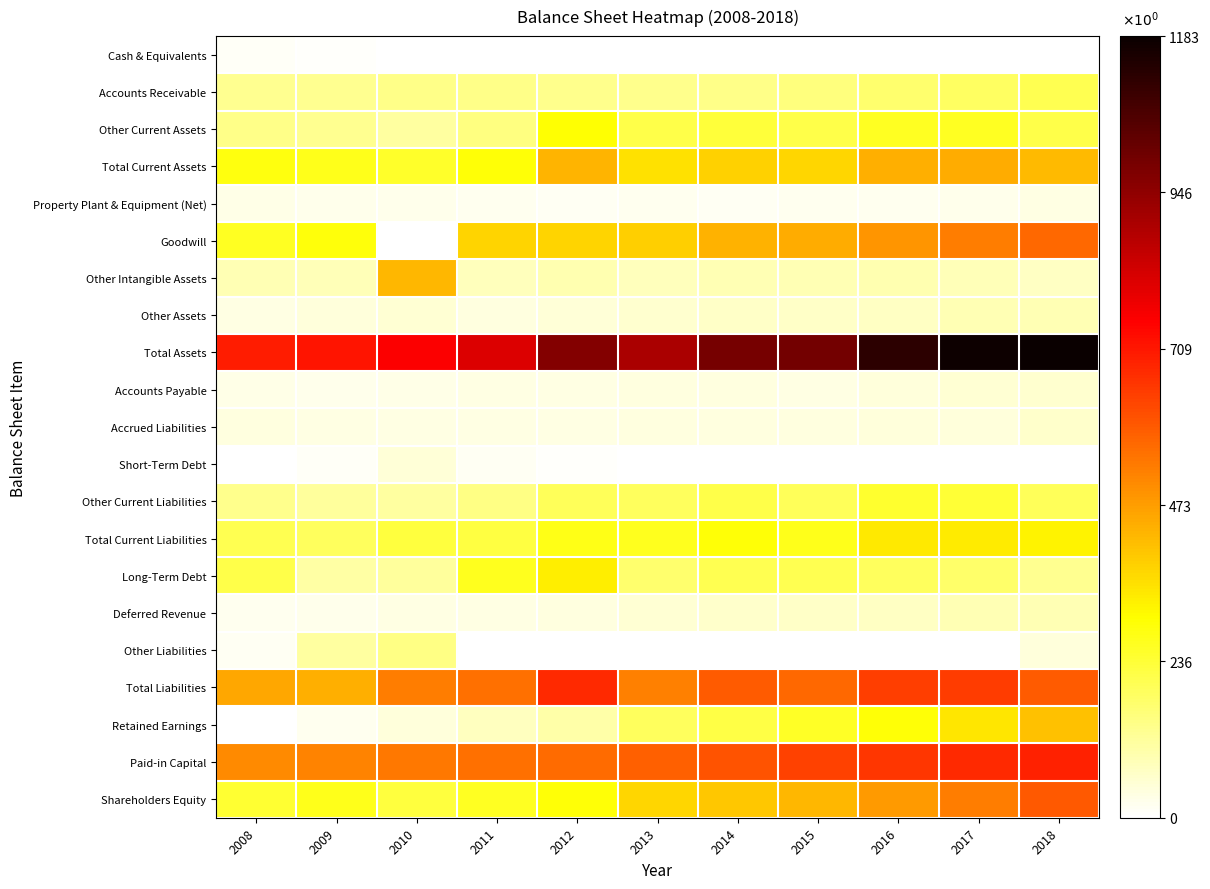

What is the maximum value shown in the chart?

1183